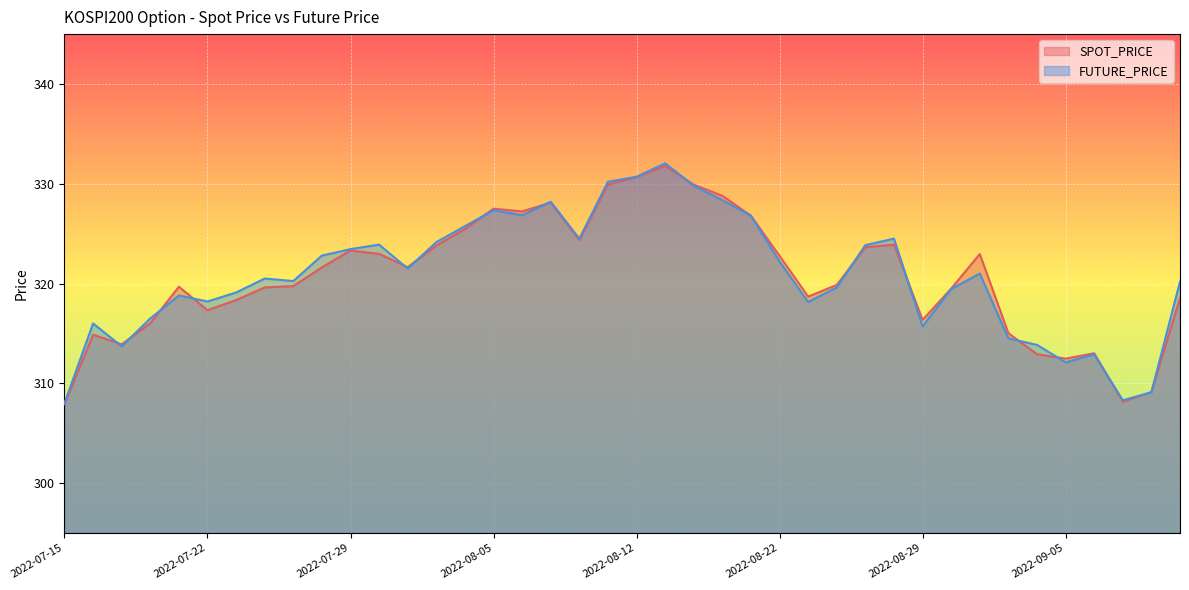

Which category has the lowest value across all series?

2022-07-15